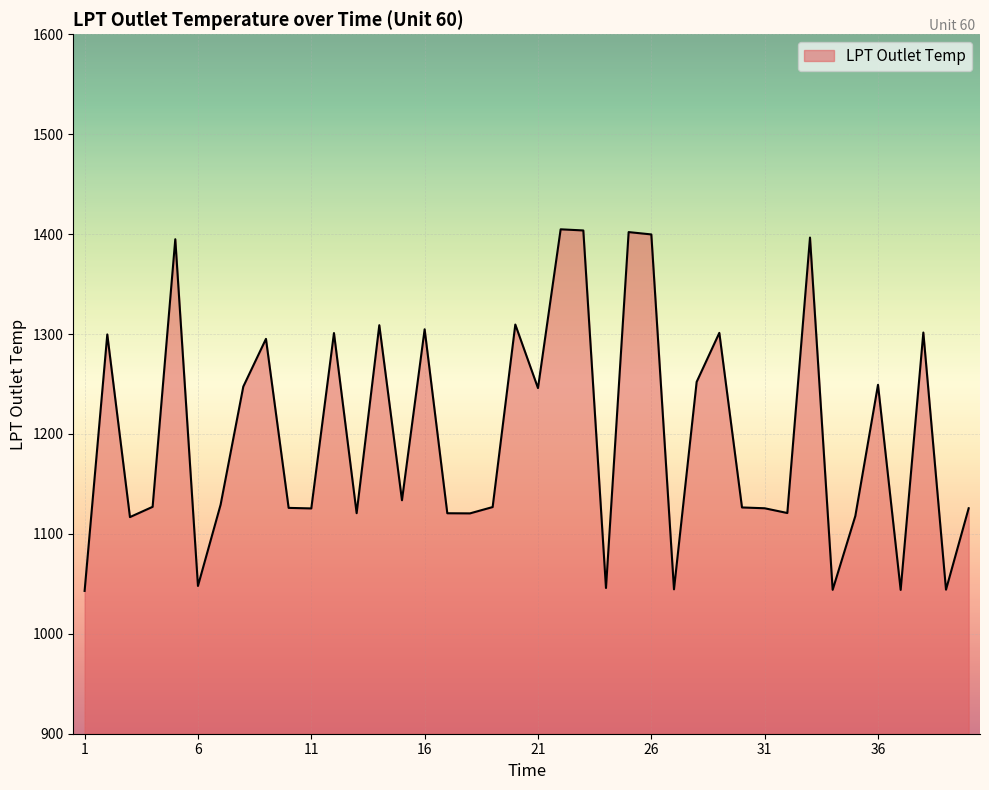

What is the minimum value shown in the chart?

1042.9